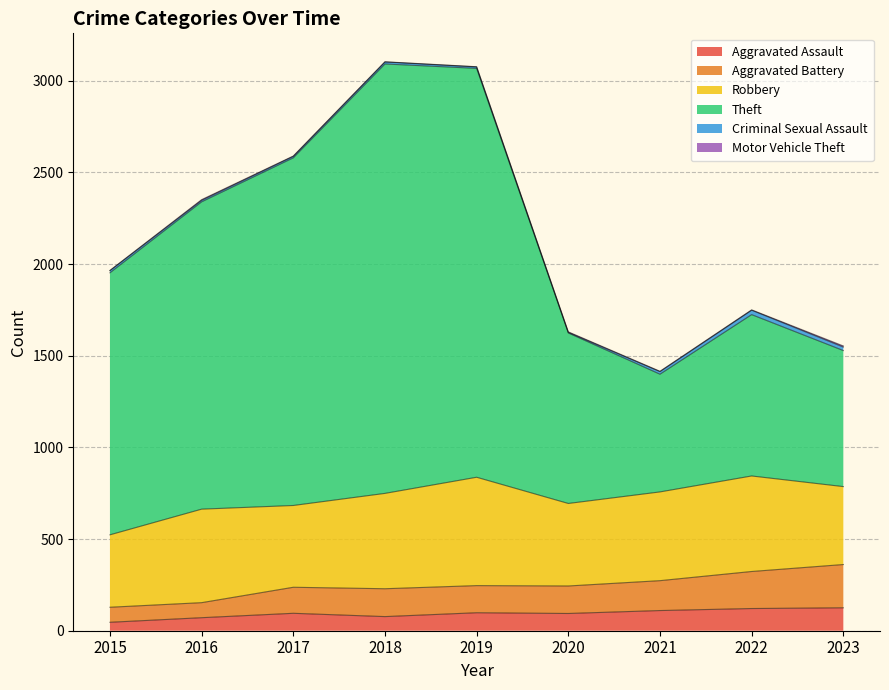

Between 2017 and 2018, which is larger?

2017